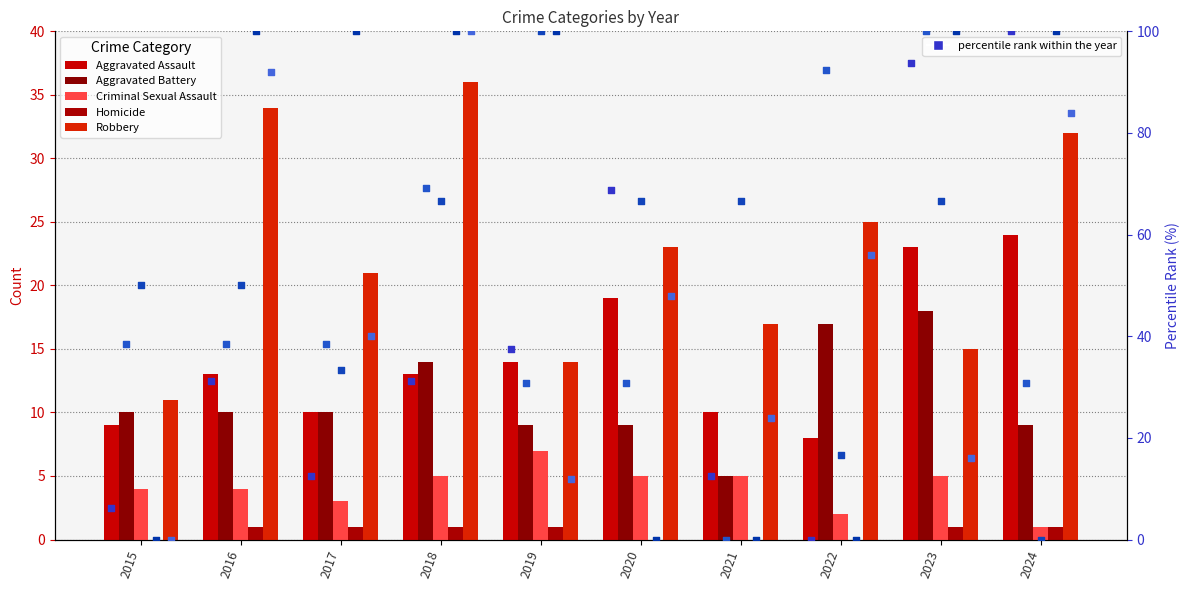

At how many categories does at least one series exceed 24?

4